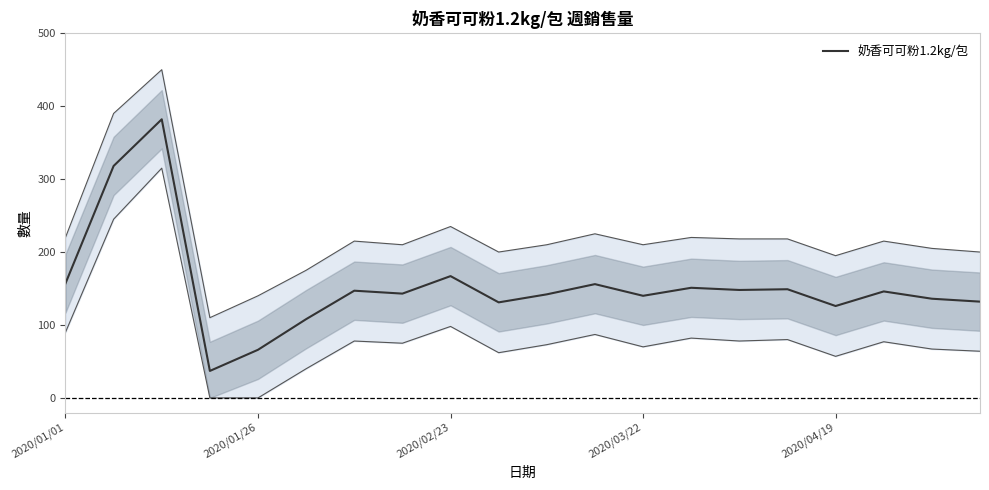

What is the lowest value of the 奶香可可粉1.2kg/包 series?

37